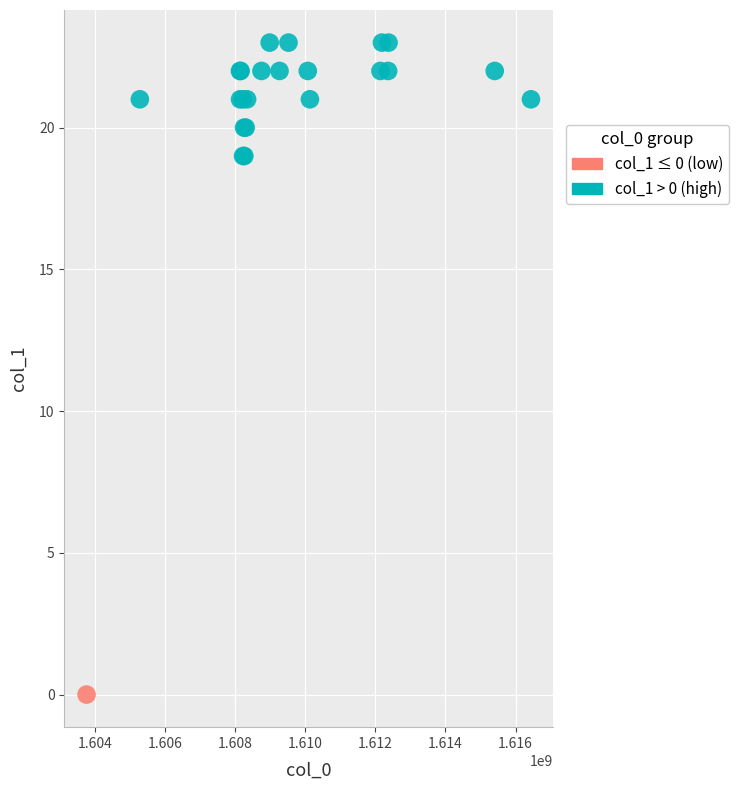

What are all the series names shown in the legend?

col_1 ≤ 0 (low), col_1 > 0 (high)